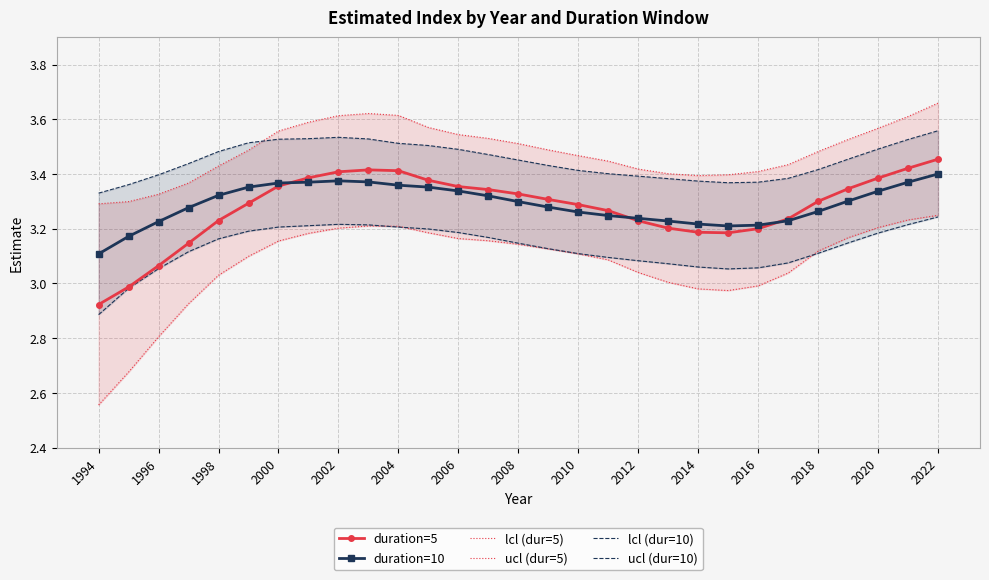

What are all the series names shown in the legend?

duration=5, duration=10, lcl (dur=5), ucl (dur=5), lcl (dur=10), ucl (dur=10)